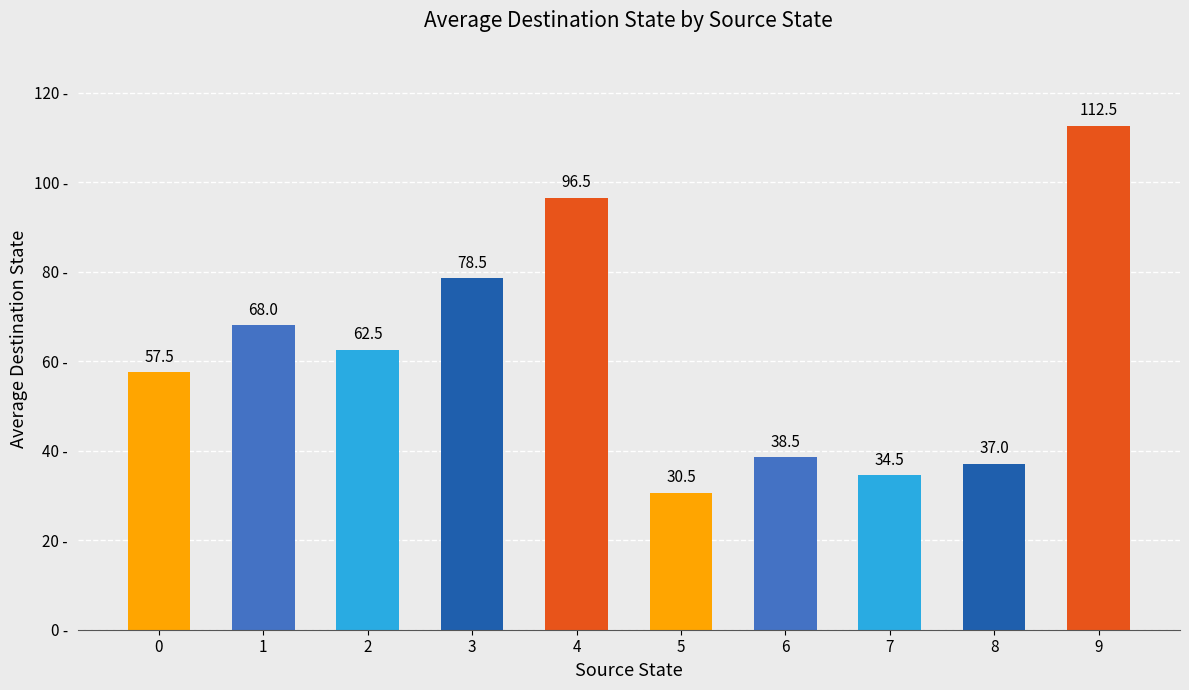

What is the minimum value shown in the chart?

30.5